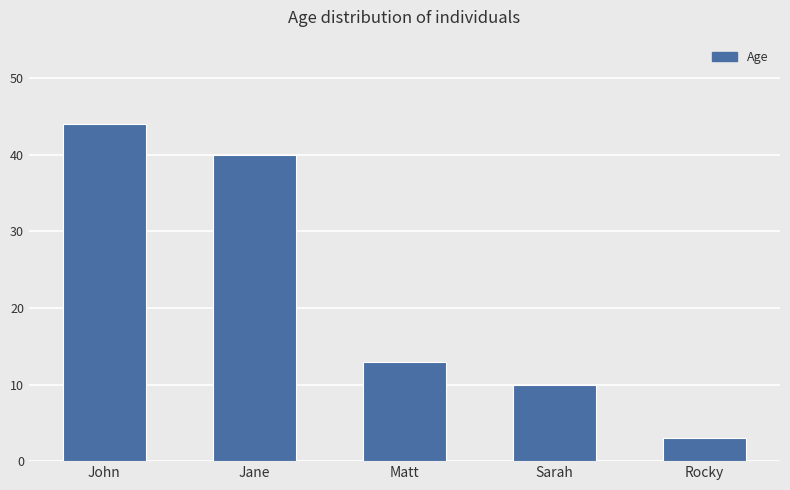

What is the average value?

22